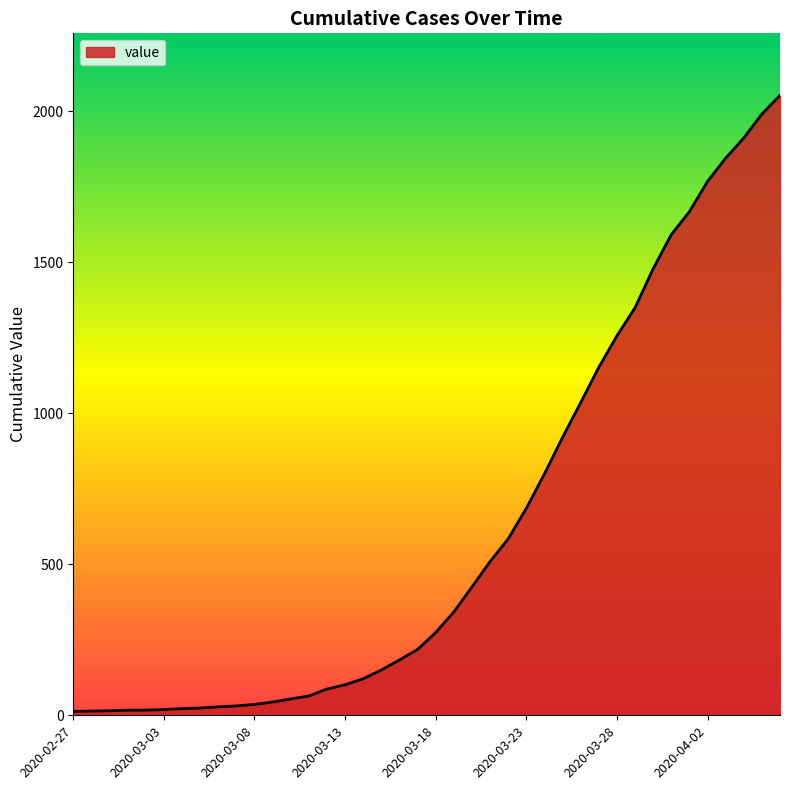

What is the difference between the maximum and minimum values?

2039